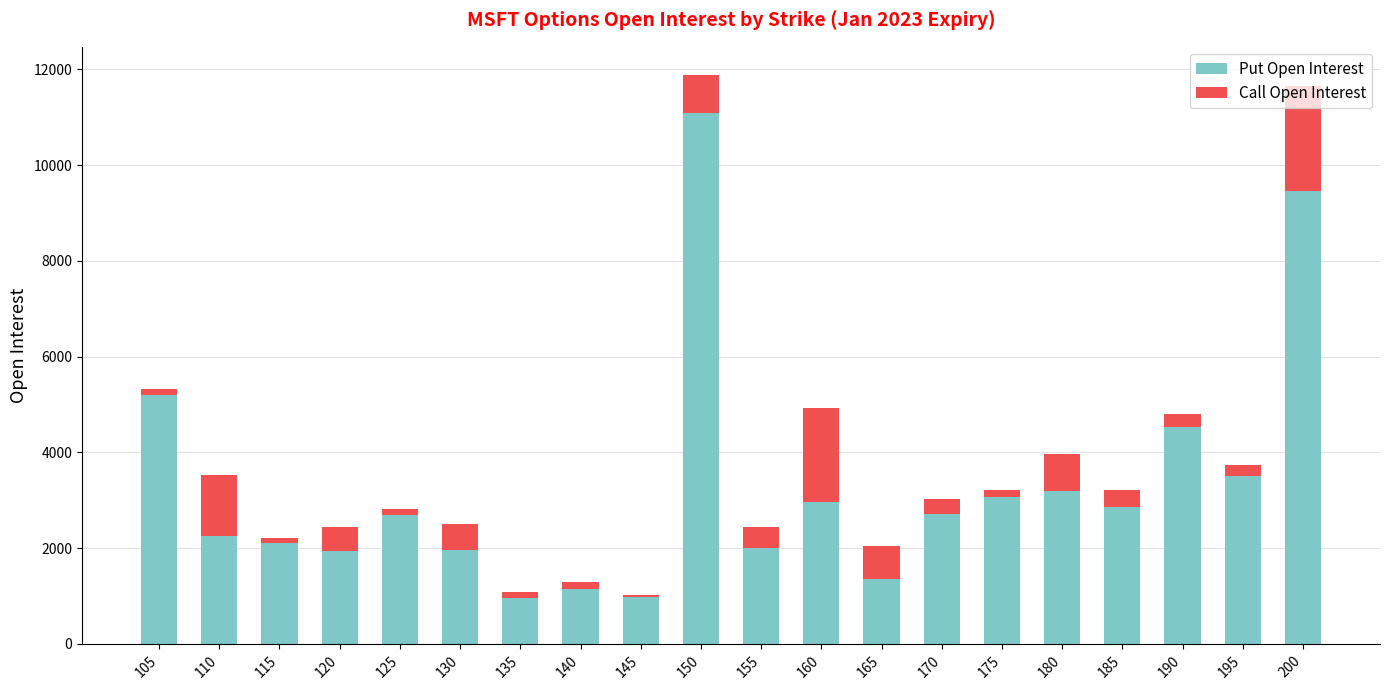

True or false: Put Open Interest has a value of 2002 at 155.

True